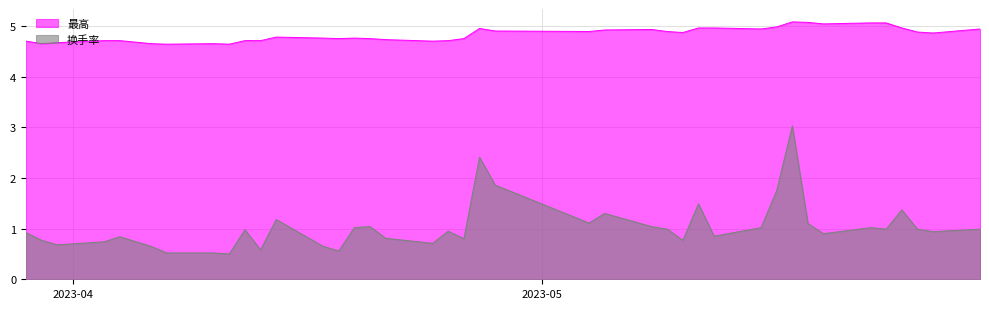

What is the total value across all series at 2023-05-19?

5.9